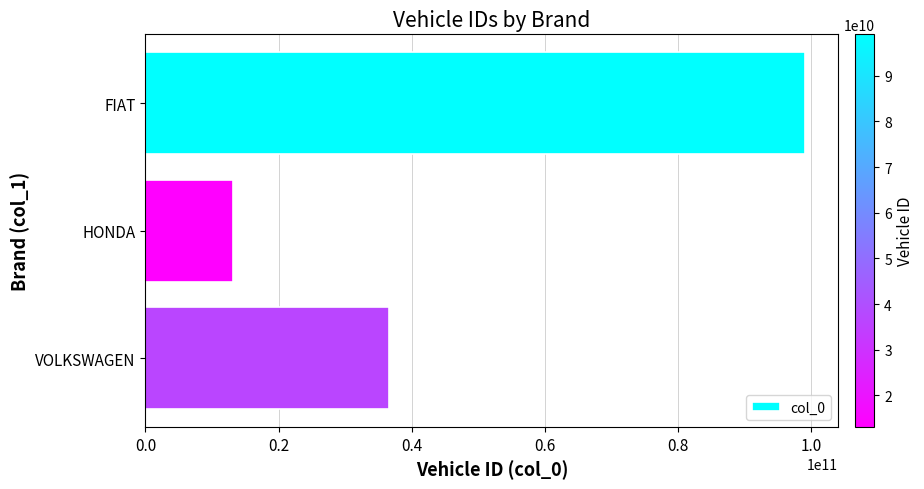

How many values are between 13121232333 and 99087897877?

3